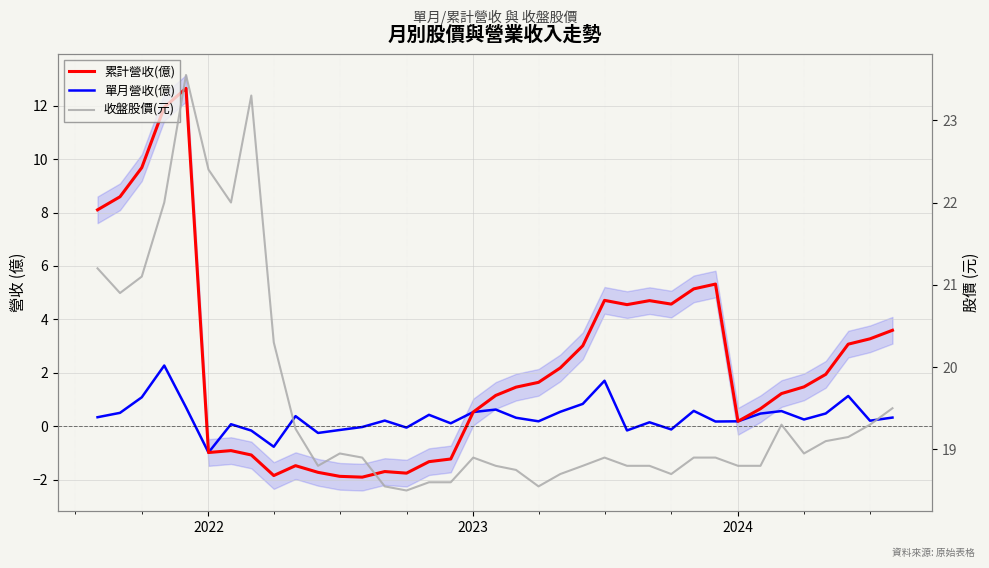

True or false: 收盤股價(元) and 單月營收(億) intersect in this chart.

False